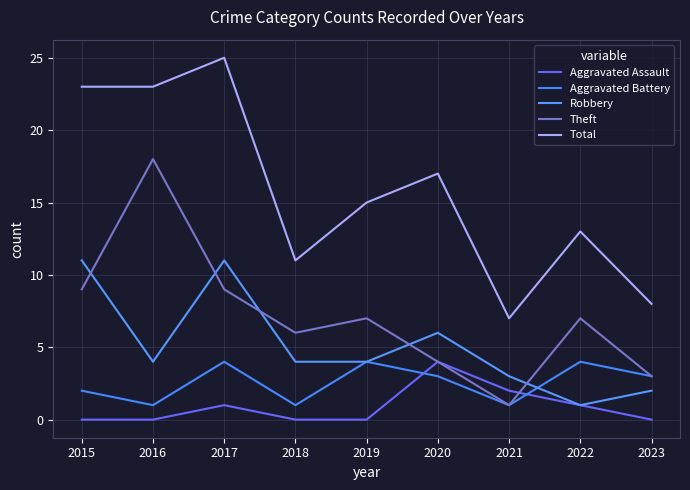

What is the difference between the Robbery values at 2019 and 2017?

7